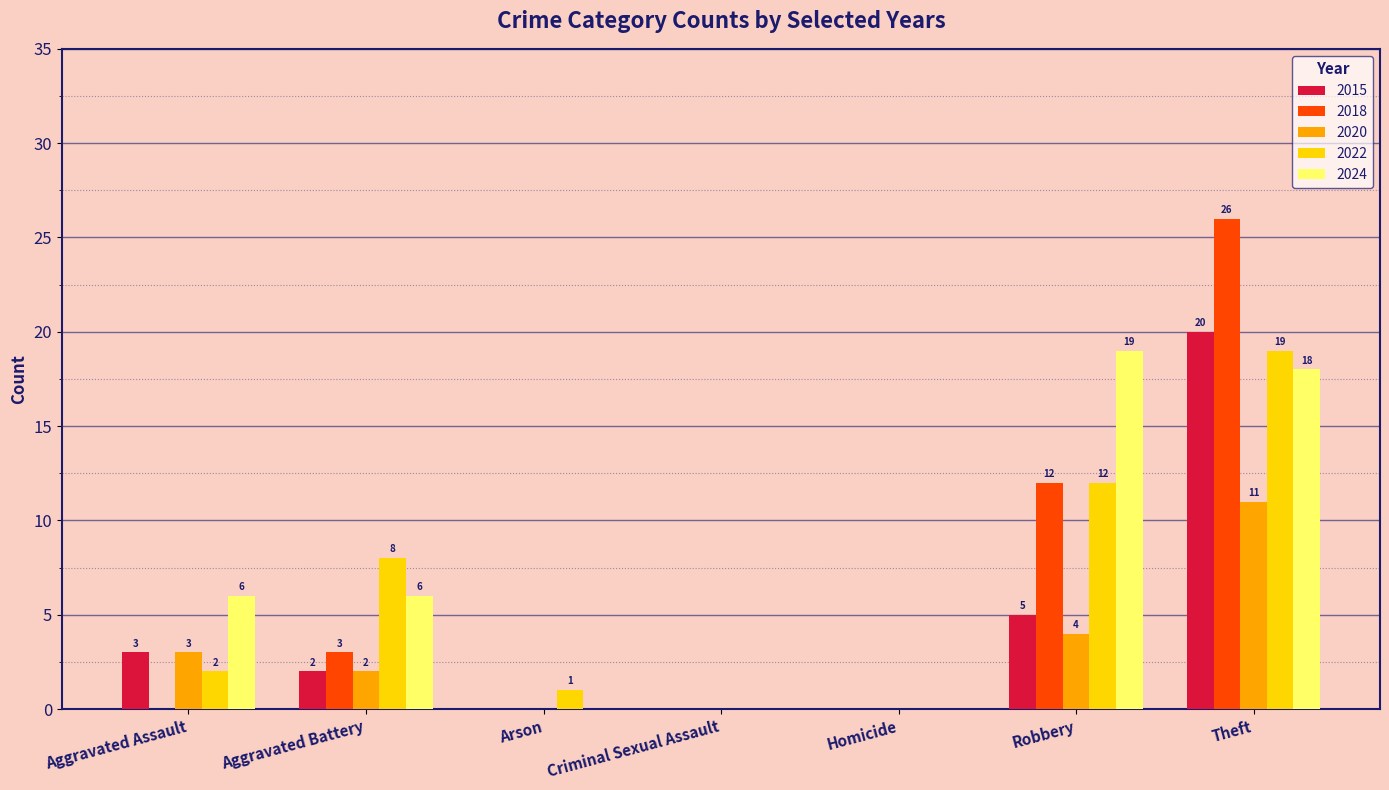

What is the sum of all 2020 values?

20